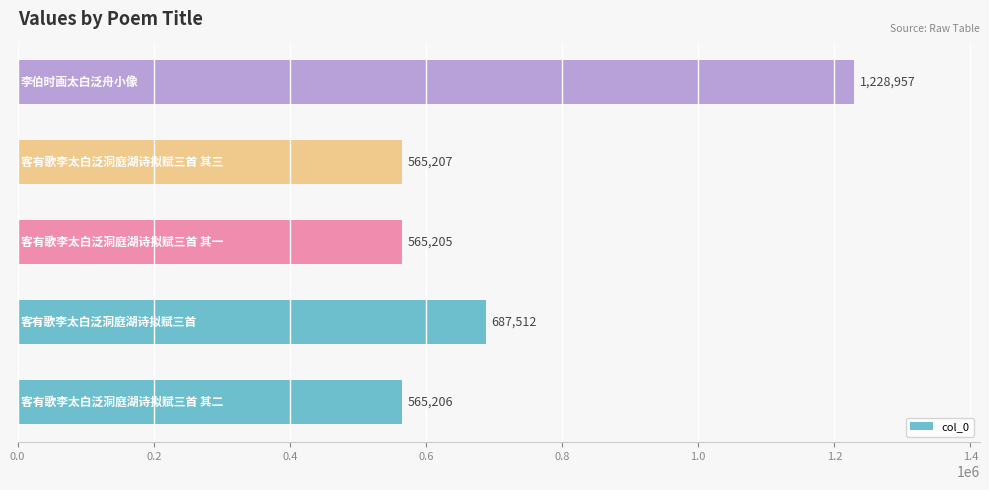

Reading top to bottom, list all the values displayed in this chart.

1228957	565207	565205	687512	565206